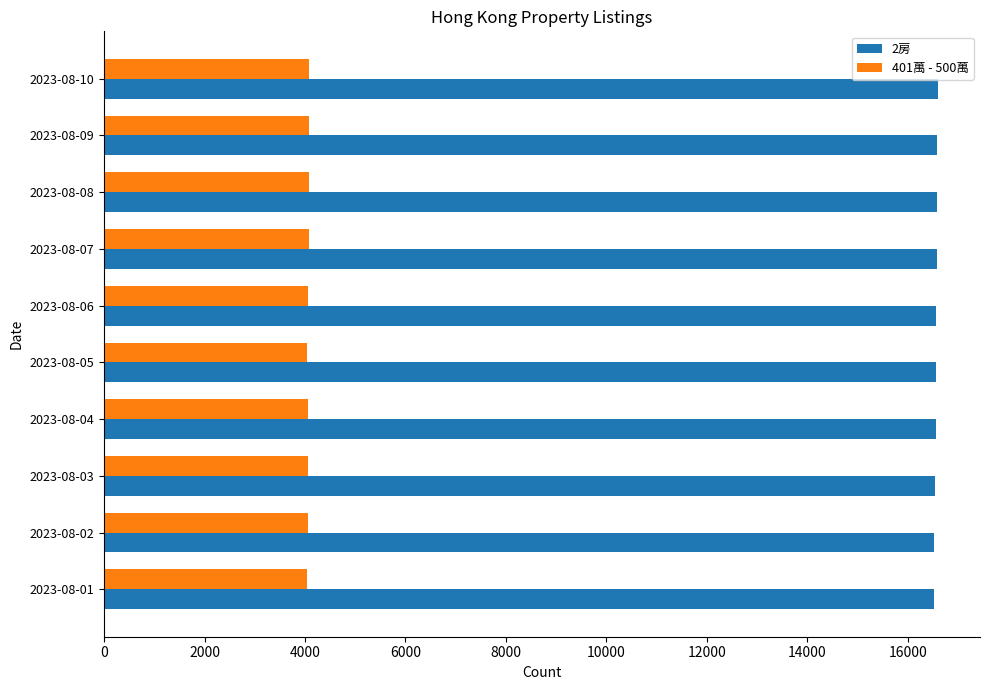

How many series are shown in this chart?

2